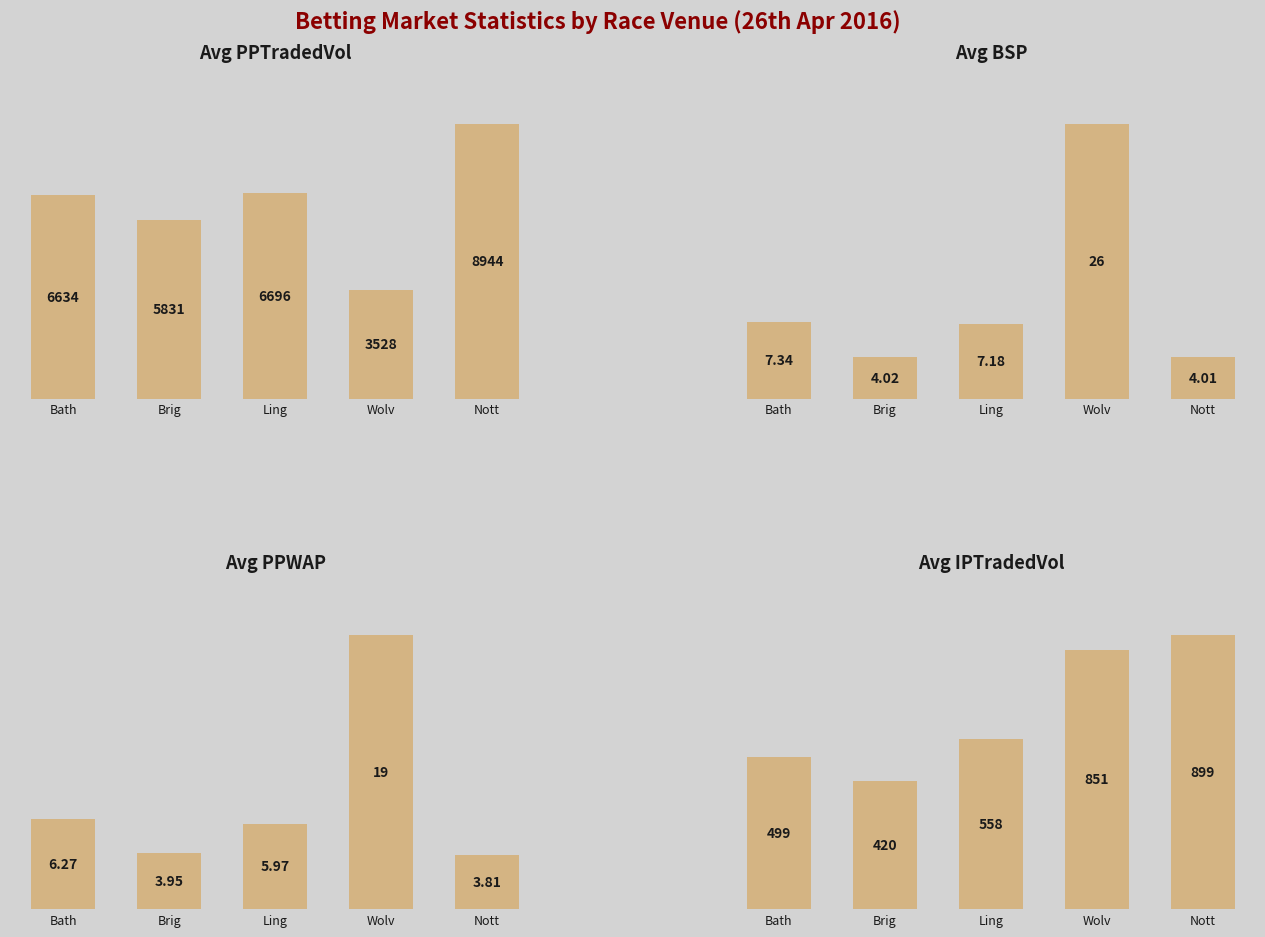

What is the sum of the Avg BSP values at Ling and Nott?

11.2